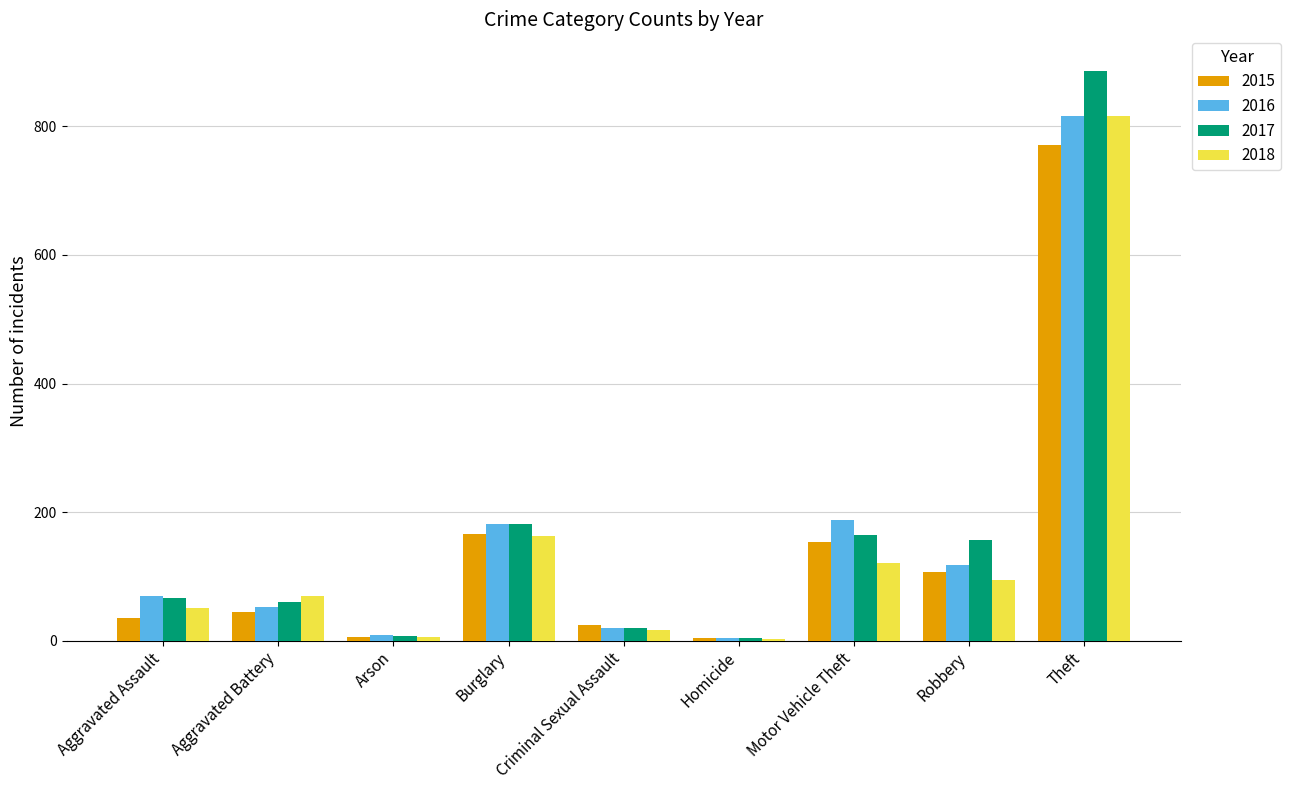

True or false: 2015 has a value of 44 at Aggravated Battery.

True